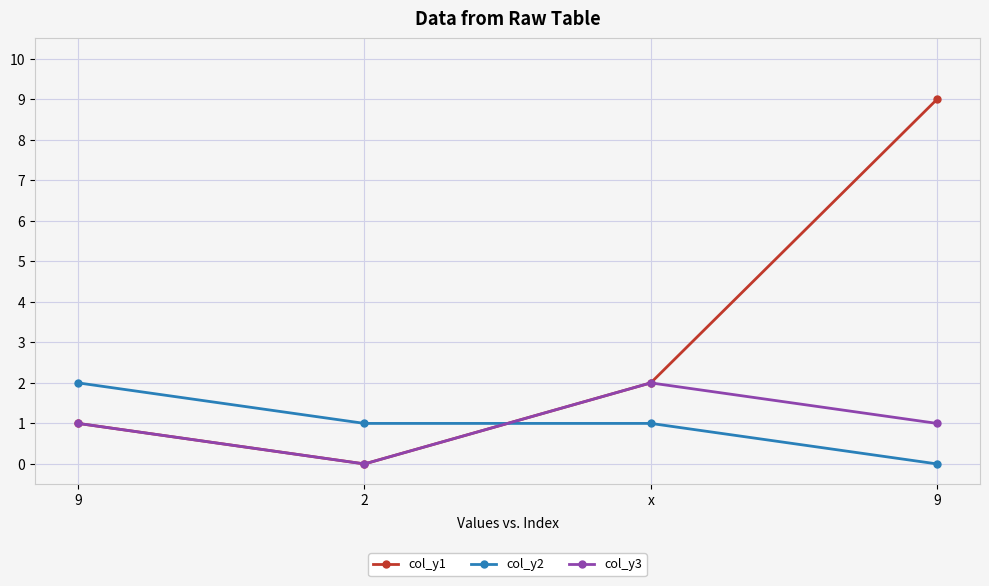

How many distinct data groups are displayed?

3